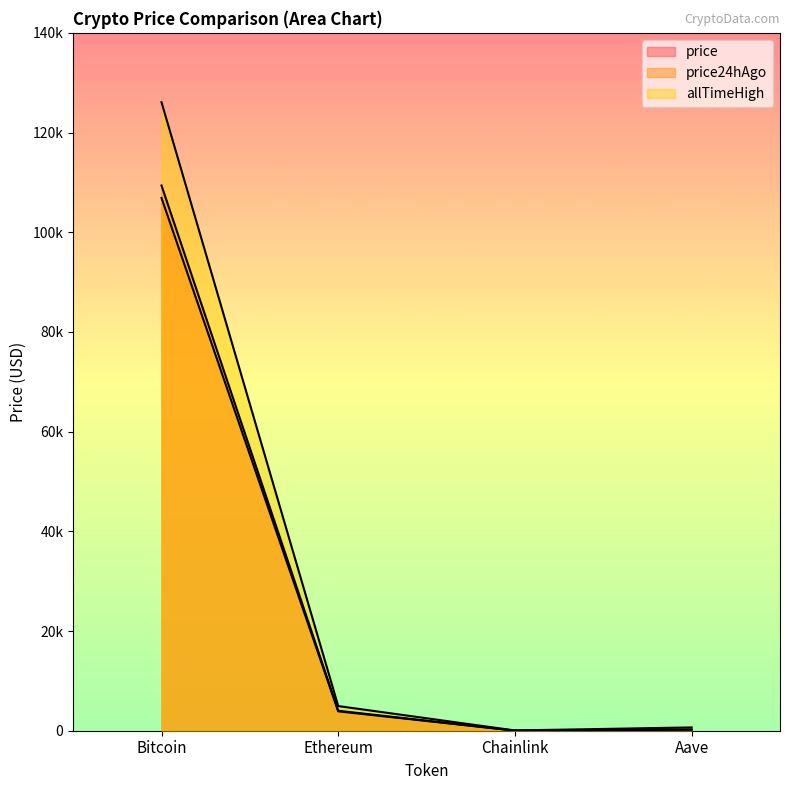

Which series has the widest spread of values?

allTimeHigh